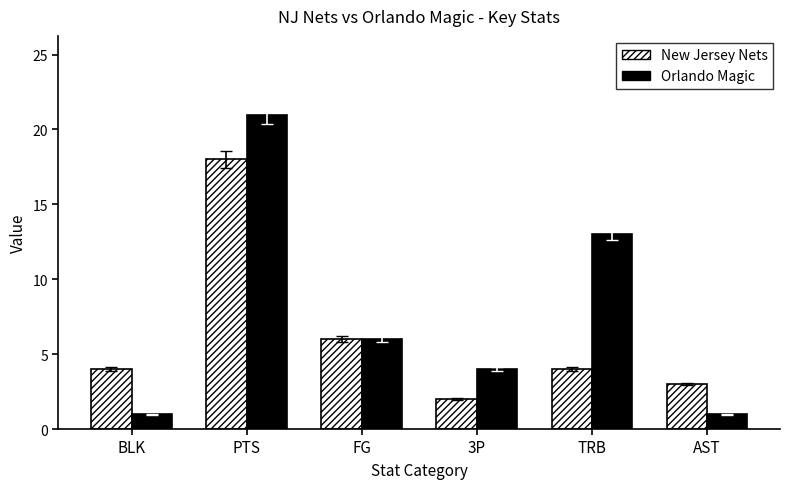

Does the chart contain stacked bars?

No